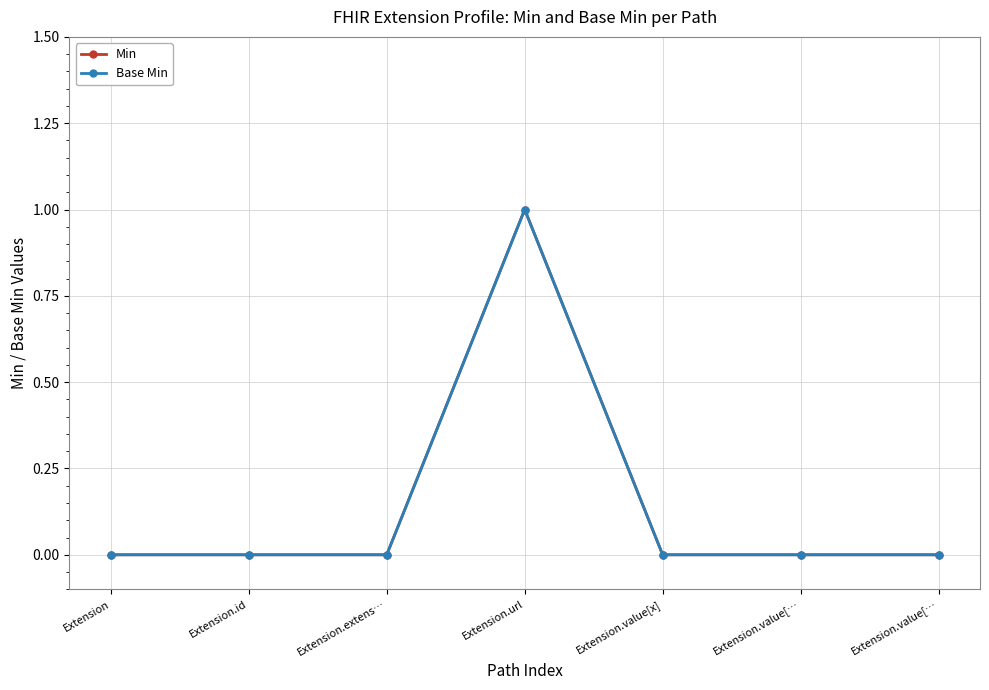

Reading left to right, transcribe all the data shown in this chart.

Min: 0	0	0	1	0	0	0
Base Min: 0	0	0	1	0	0	0